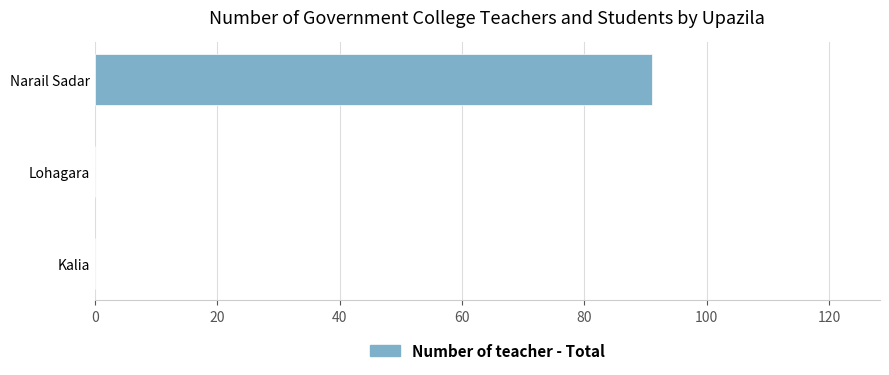

What is the sum of all values?

91